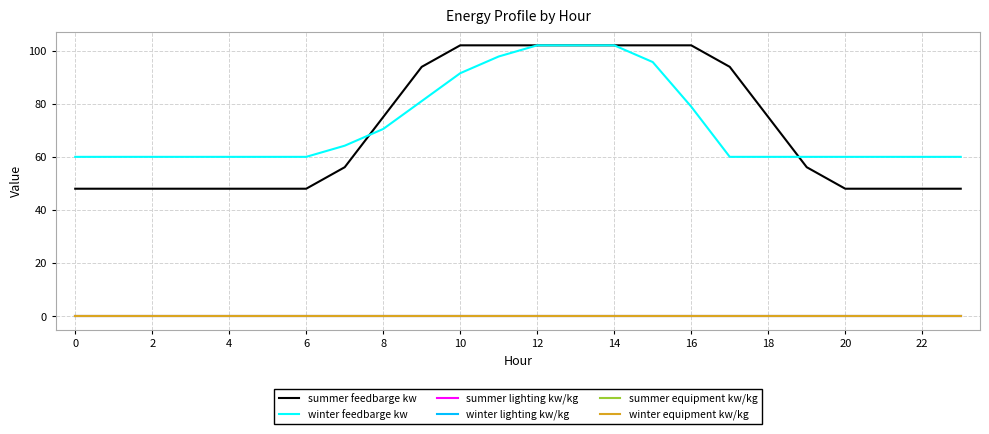

Which series has the widest spread of values?

summer feedbarge kw